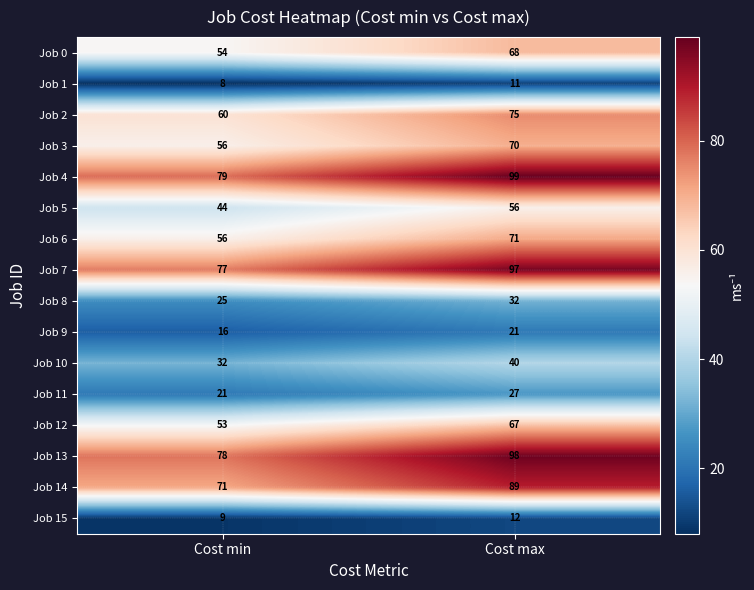

What is the smallest value displayed?

8